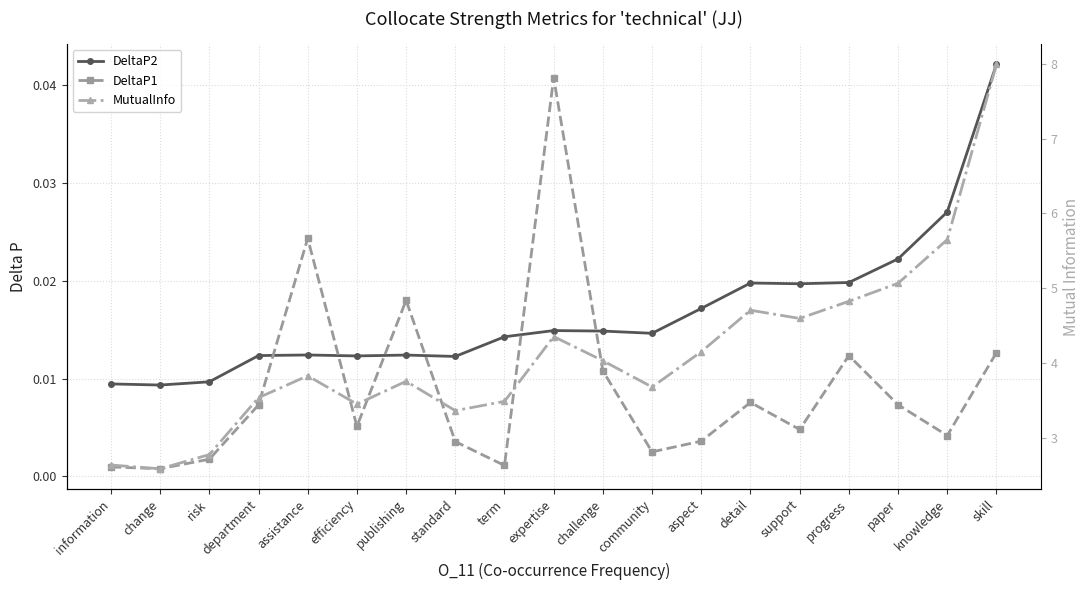

Reading left to right, list all the values displayed in this chart.

DeltaP2: 0.0	0.0	0.0	0.0	0.0	0.0	0.0	0.0	0.0	0.0	0.0	0.0	0.0	0.0	0.0	0.0	0.0	0.0	0.0
DeltaP1: 0.0	0.0	0.0	0.0	0.0	0.0	0.0	0.0	0.0	0.0	0.0	0.0	0.0	0.0	0.0	0.0	0.0	0.0	0.0
MutualInfo: 2.6	2.6	2.8	3.5	3.8	3.5	3.8	3.4	3.5	4.4	4.0	3.7	4.2	4.7	4.6	4.8	5.1	5.7	8.0